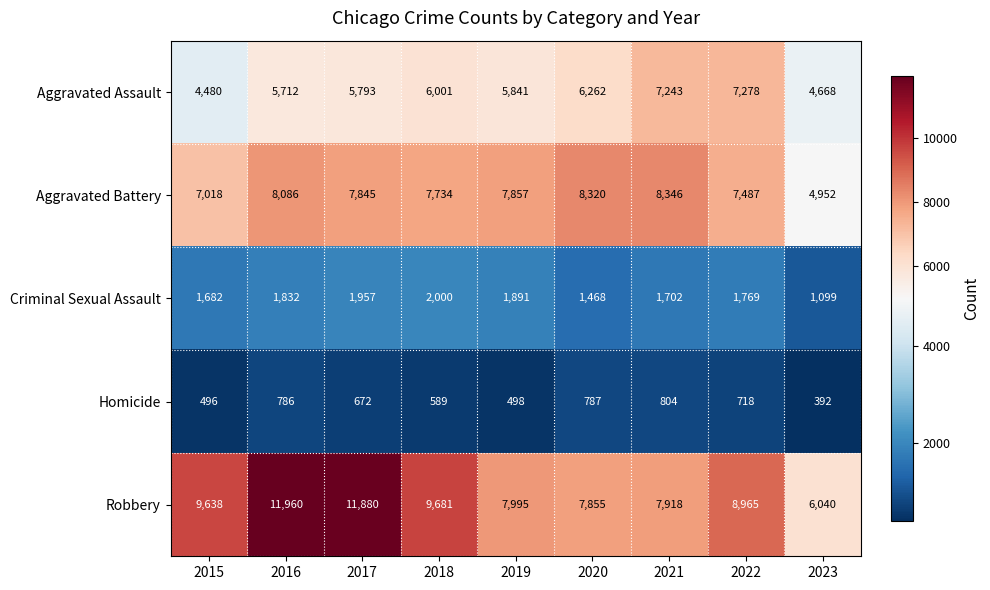

The value of Homicide at 2020 is 399. True or false?

False